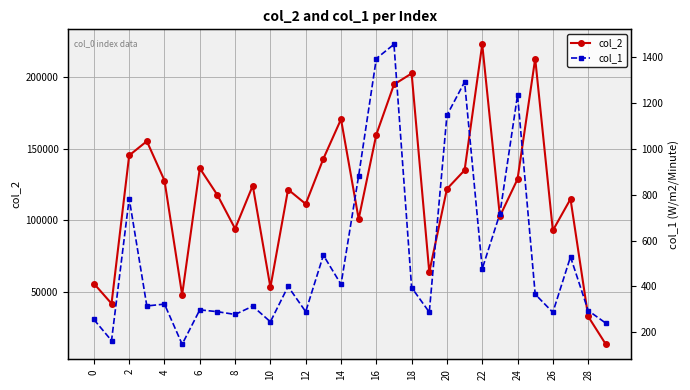

List the series in order of their overall mean, lowest first.

col_1, col_2